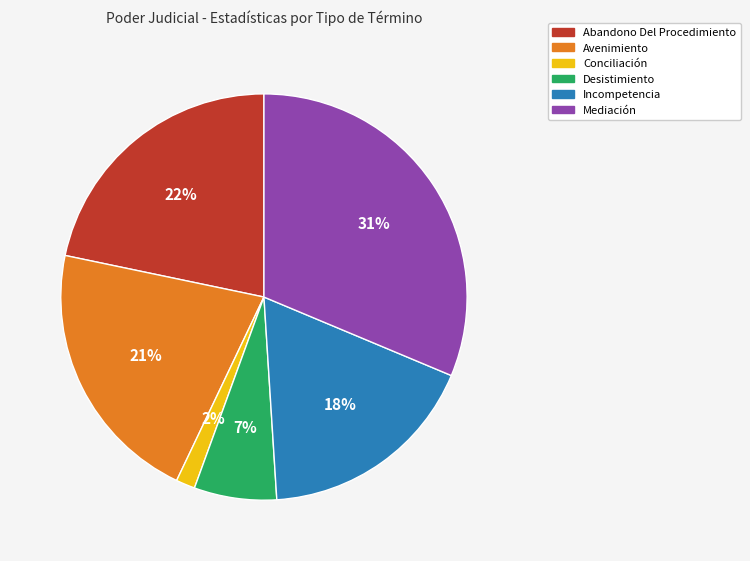

Which slice is the smallest?

Conciliación